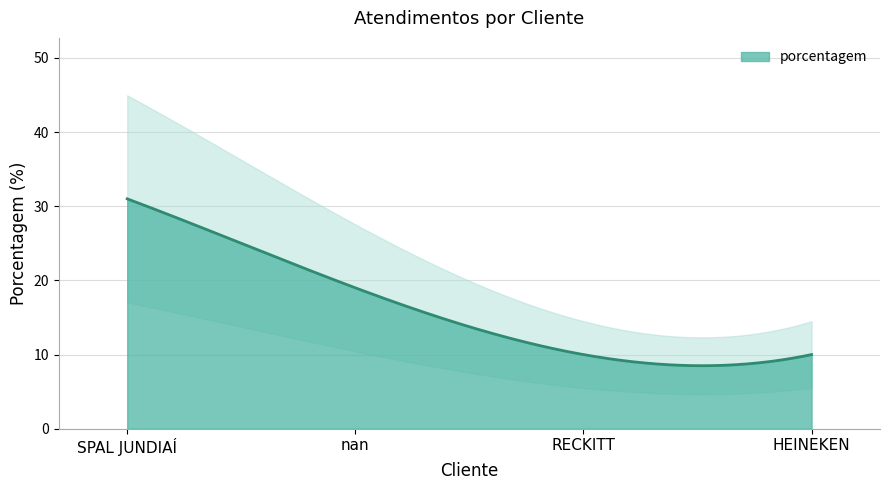

The value at nan is 19. True or false?

True